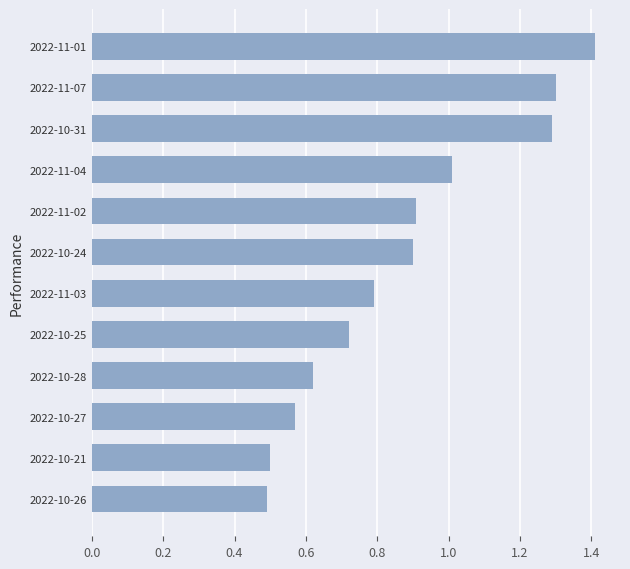

The value at 2022-10-21 is 0.5. True or false?

True